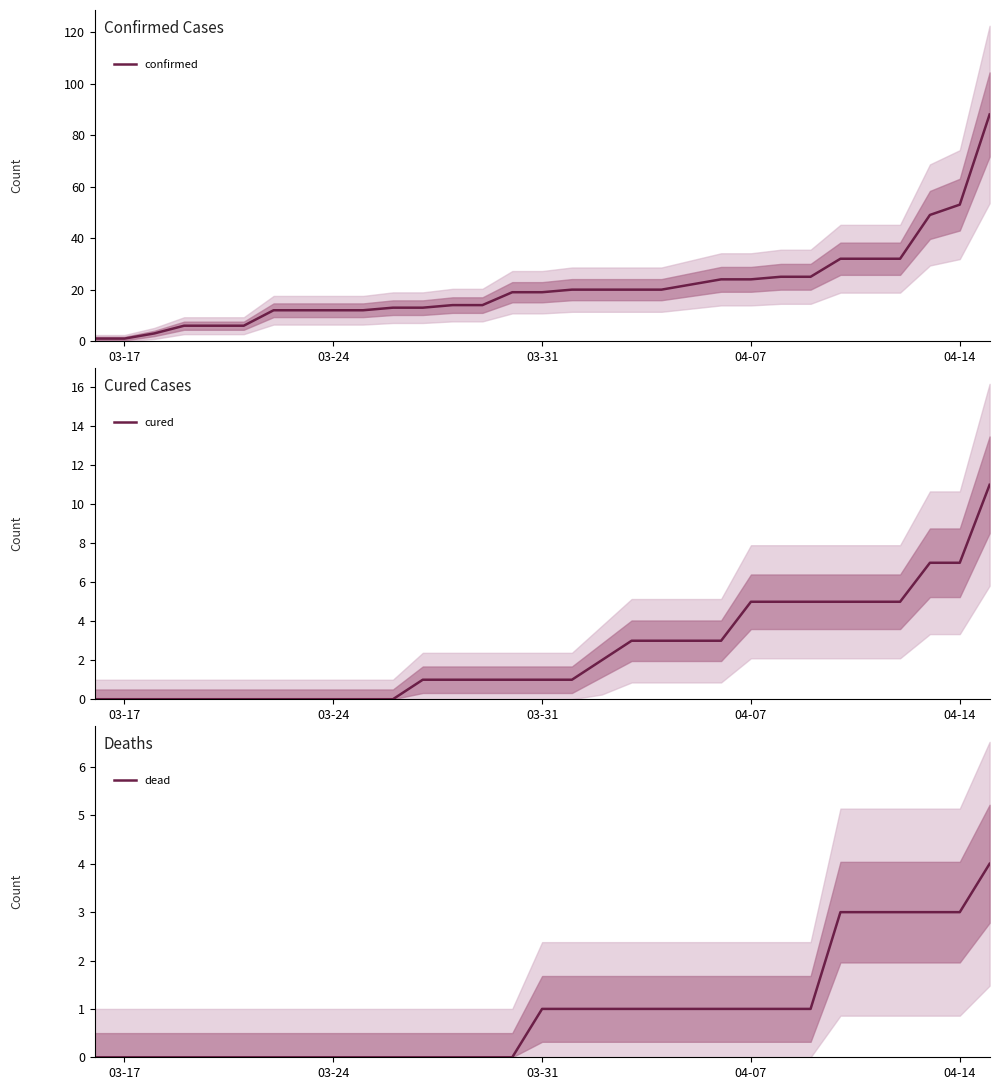

Reading left to right, transcribe all the data shown in this chart.

confirmed: 1	1	3	6	6	6	12	12	12	12	13	13	14	14	19	19	20	20	20	20	22	24	24	25	25	32	32	32	49	53	88
cured: 0	0	0	0	0	0	0	0	0	0	0	1	1	1	1	1	1	2	3	3	3	3	5	5	5	5	5	5	7	7	11
dead: 0	0	0	0	0	0	0	0	0	0	0	0	0	0	0	1	1	1	1	1	1	1	1	1	1	3	3	3	3	3	4